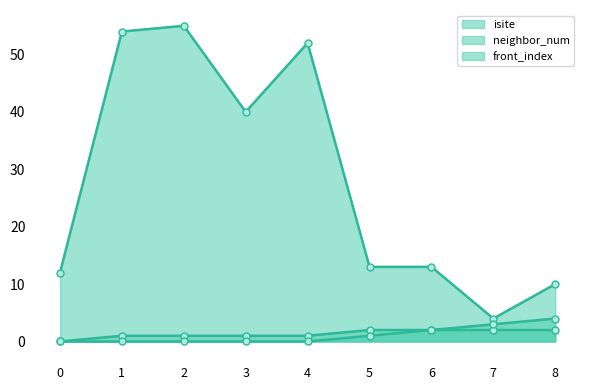

Is it true that neighbor_num_line equals 2 at 2?

False